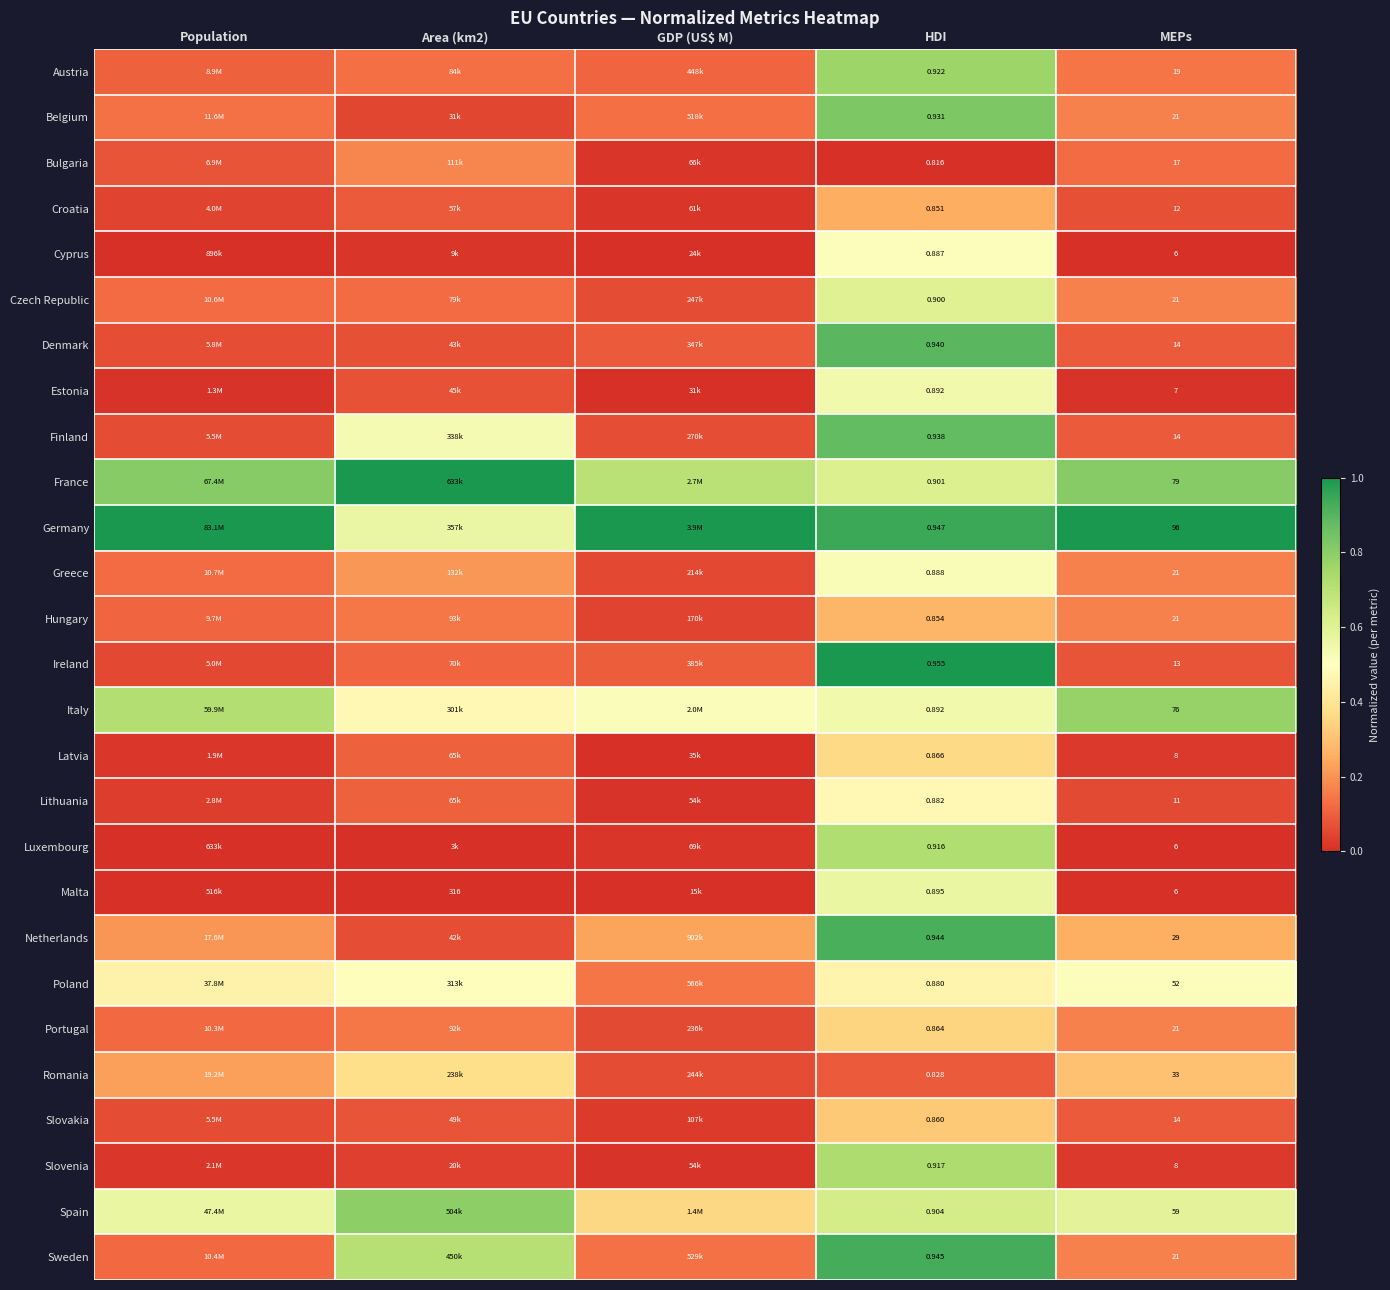

What is the difference between the highest and lowest values at GDP (US$ M)?

1.0